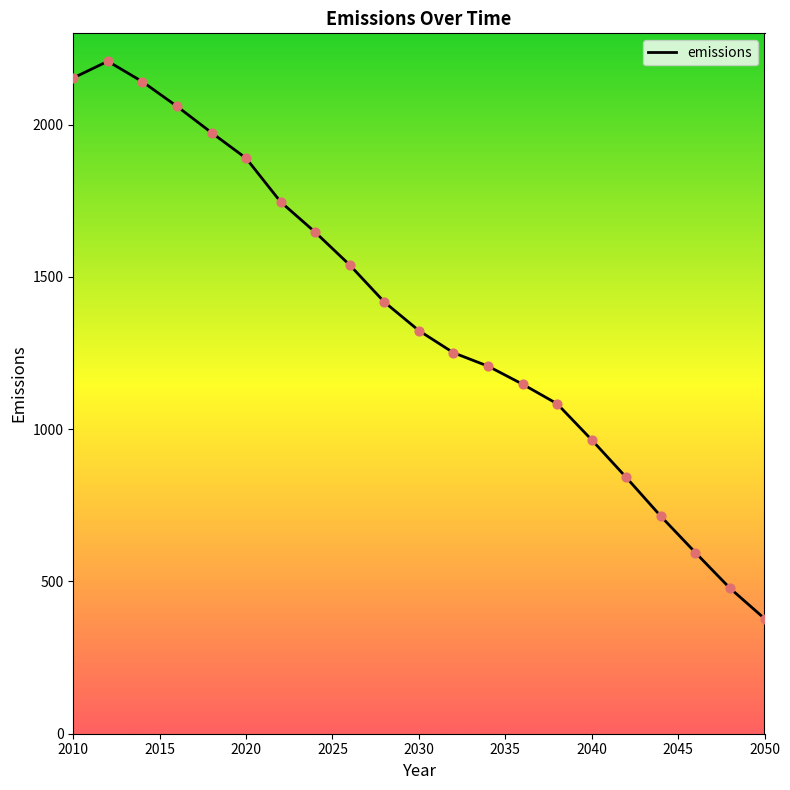

What is the maximum value shown in the chart?

2208.4